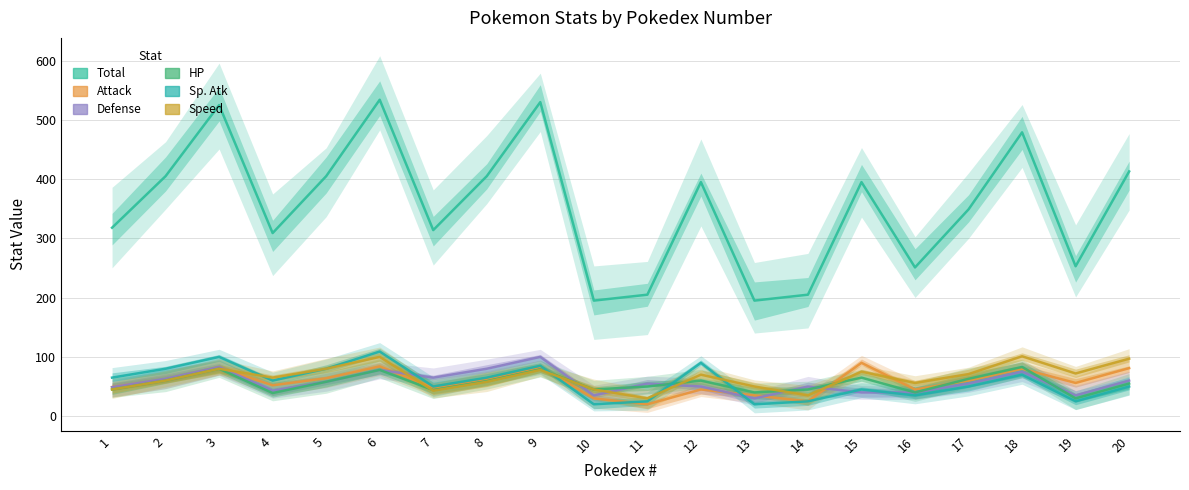

In Attack, how many points are lower than both neighbors (excluding endpoints)?

6